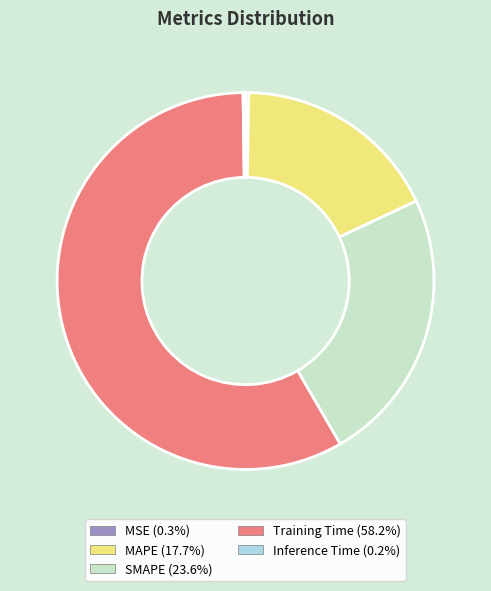

Which category has the biggest portion of the pie?

Training Time